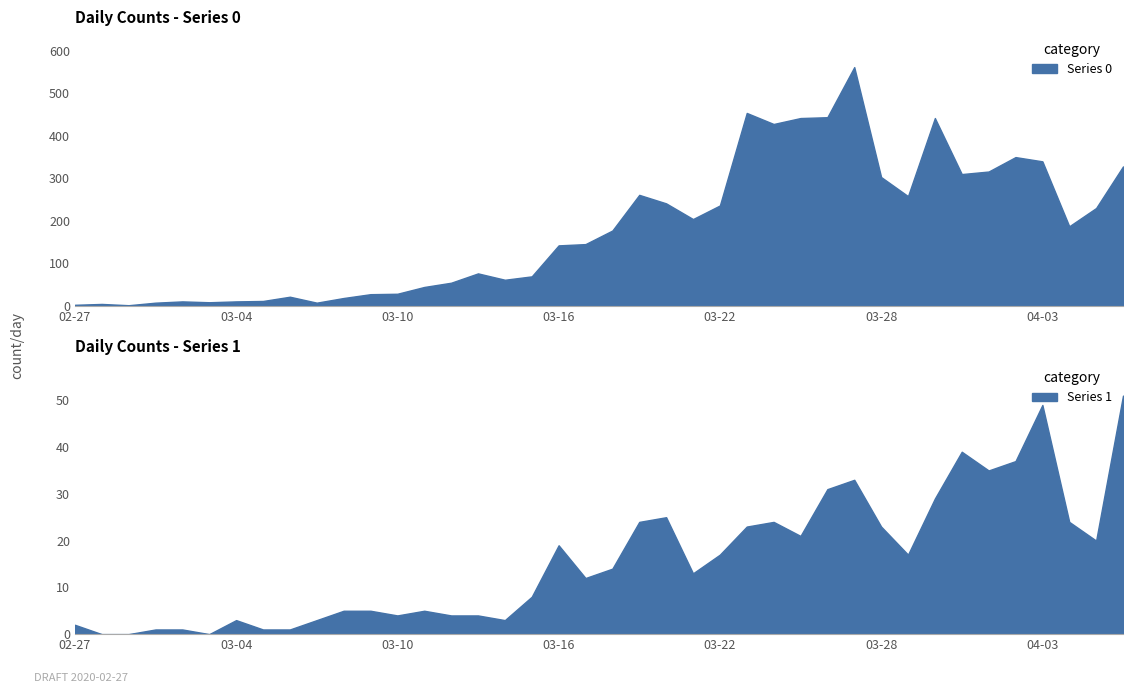

List the series in order of their peak value, lowest first.

1, 0